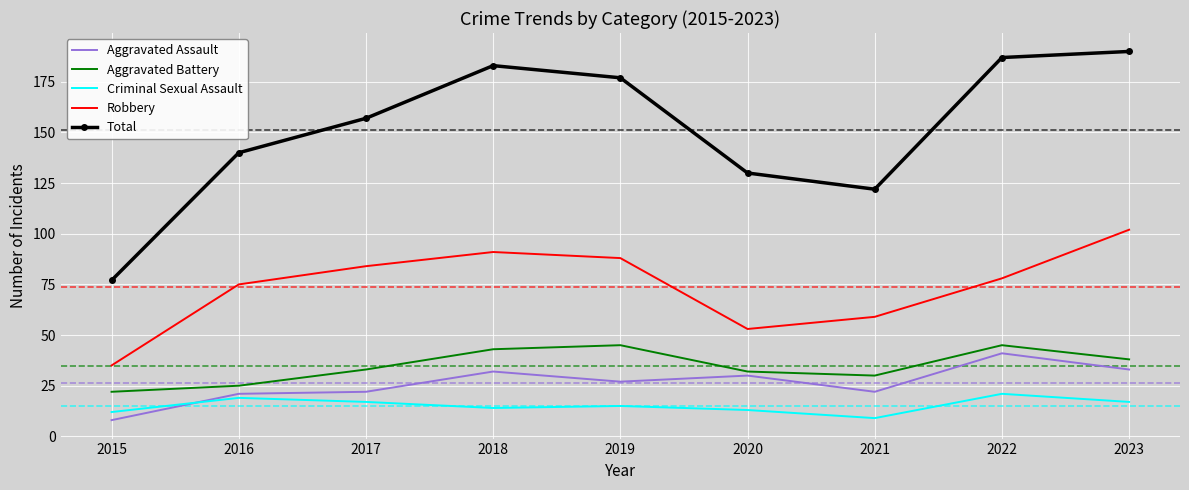

The value of Criminal Sexual Assault at 2019 is 7. True or false?

False